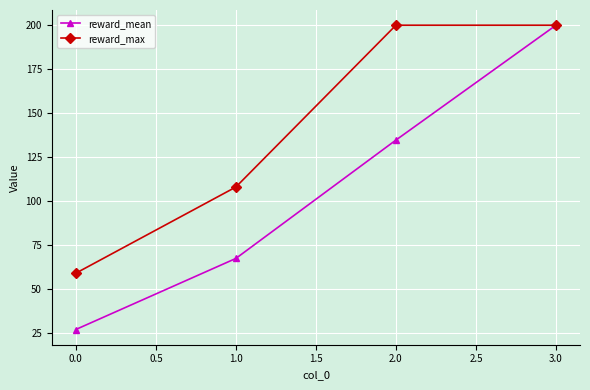

What is the maximum value shown in the chart?

200.0